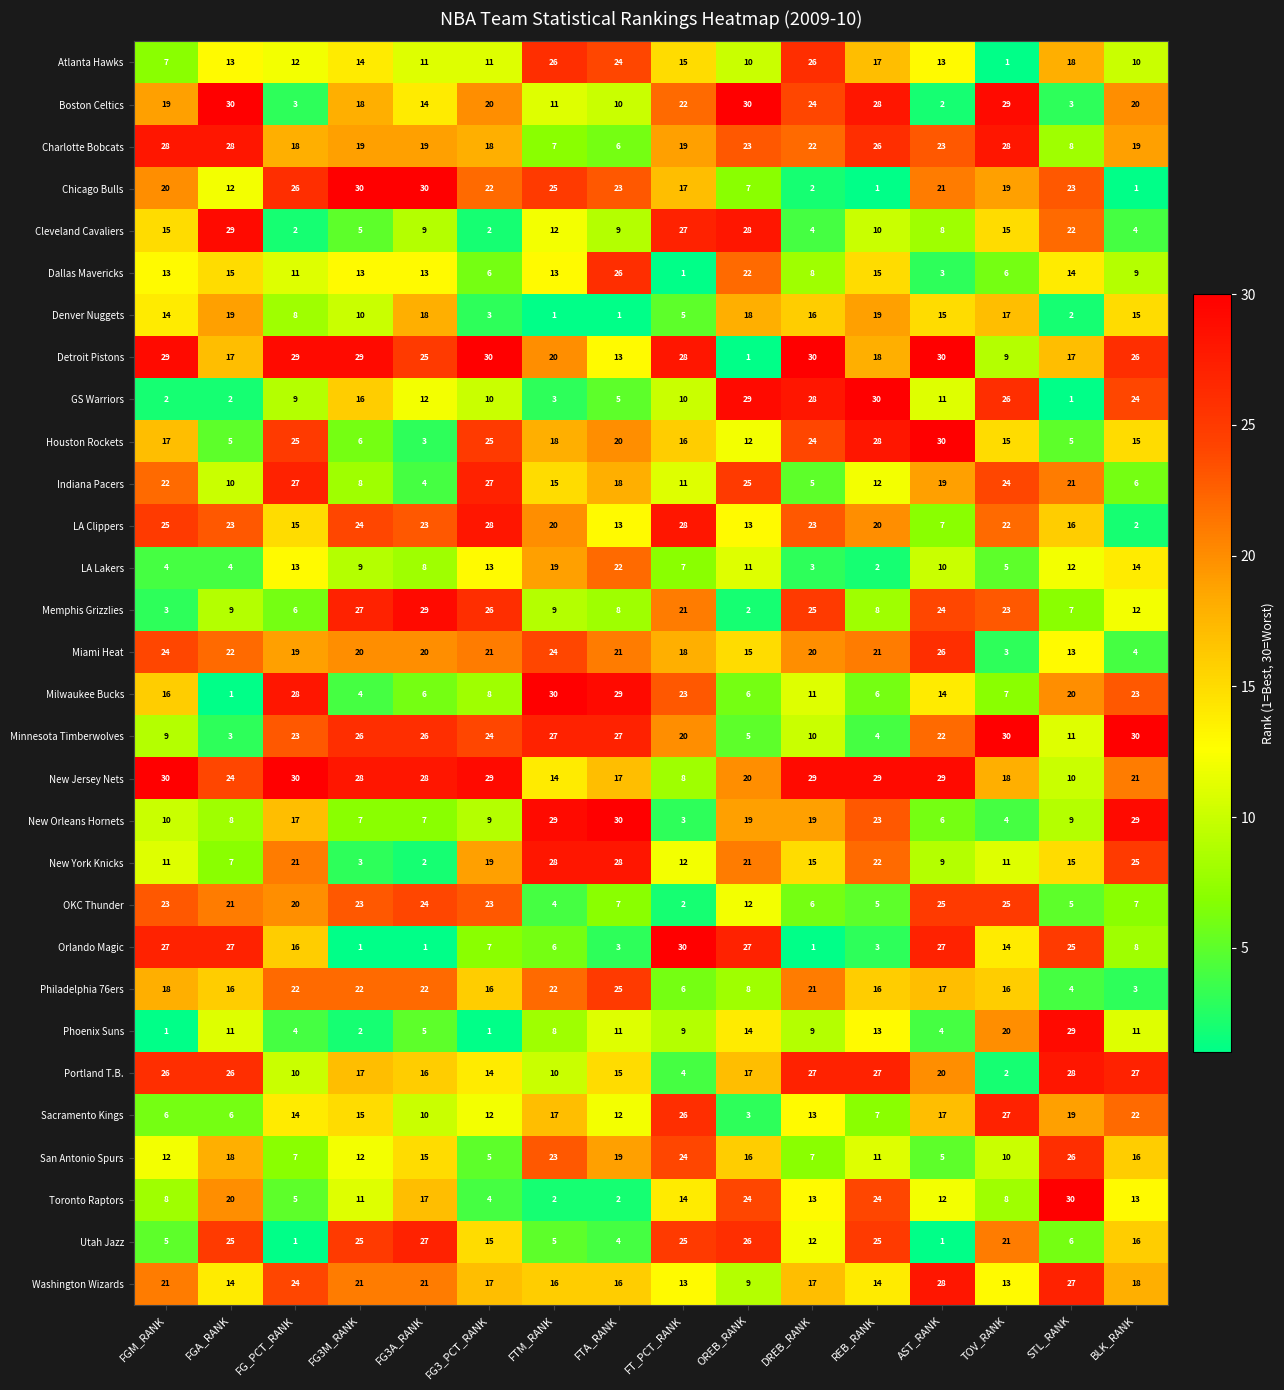

What is the difference between the second highest and second lowest values in the Toronto Raptors series?

22